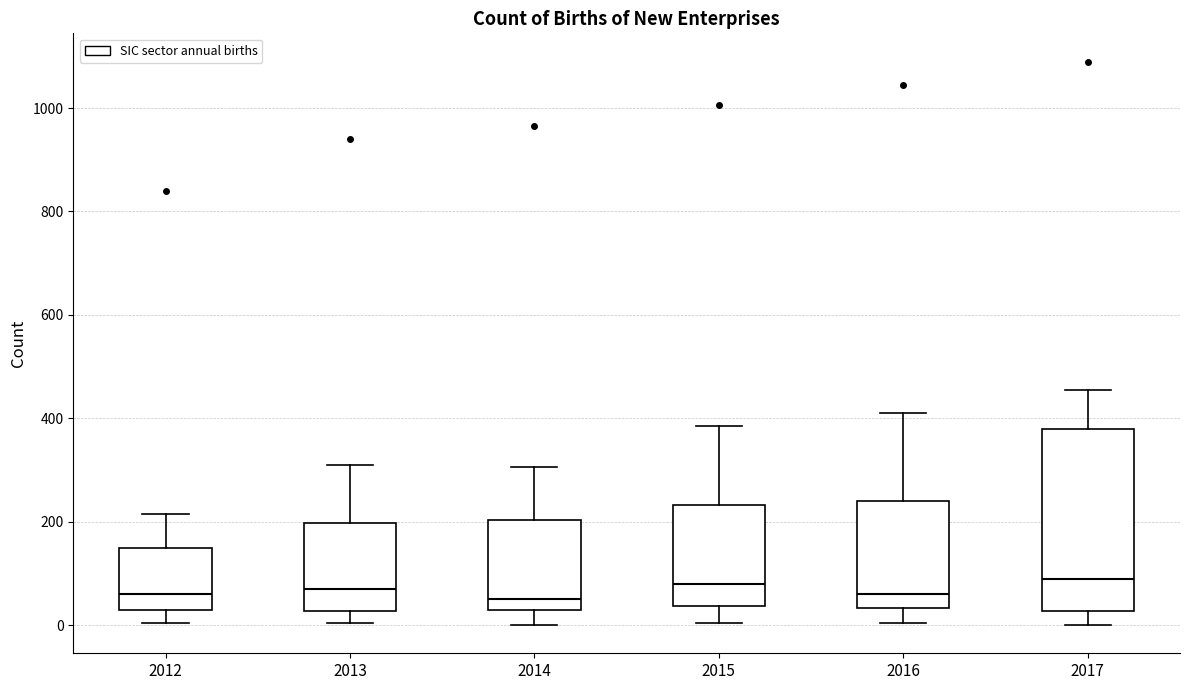

Comparing the boxes themselves (not the whiskers), which one is the tallest?

2017